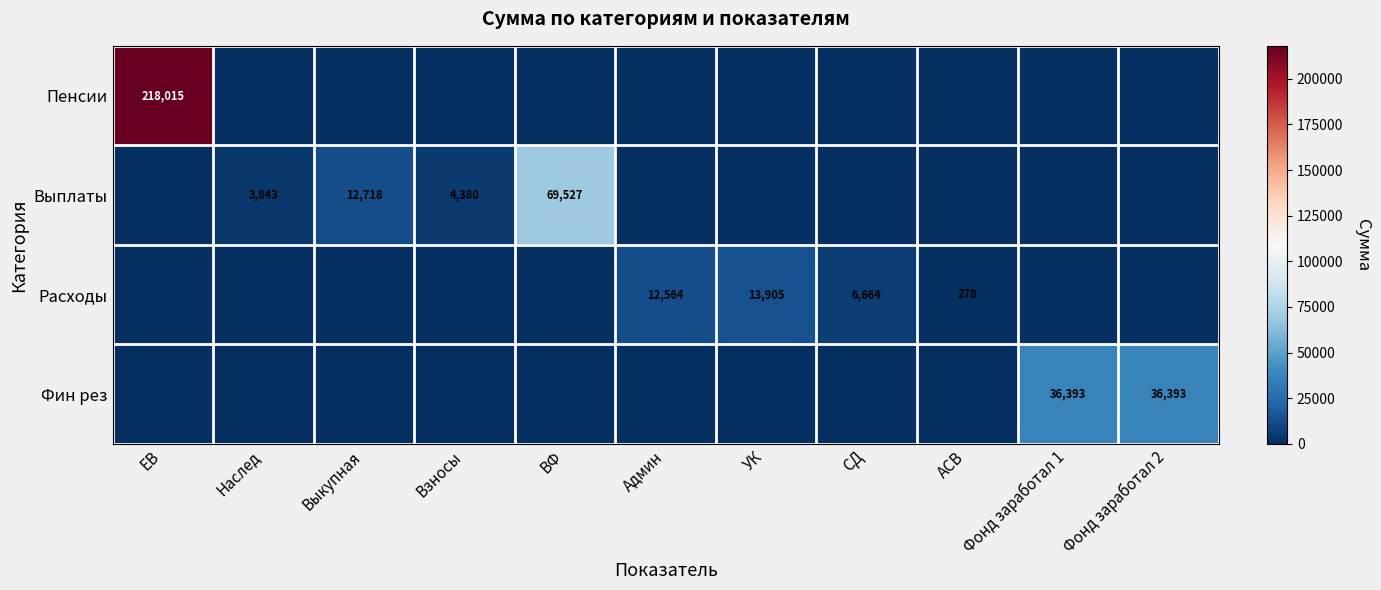

Which has a higher value, ЕВ or Наслед?

ЕВ